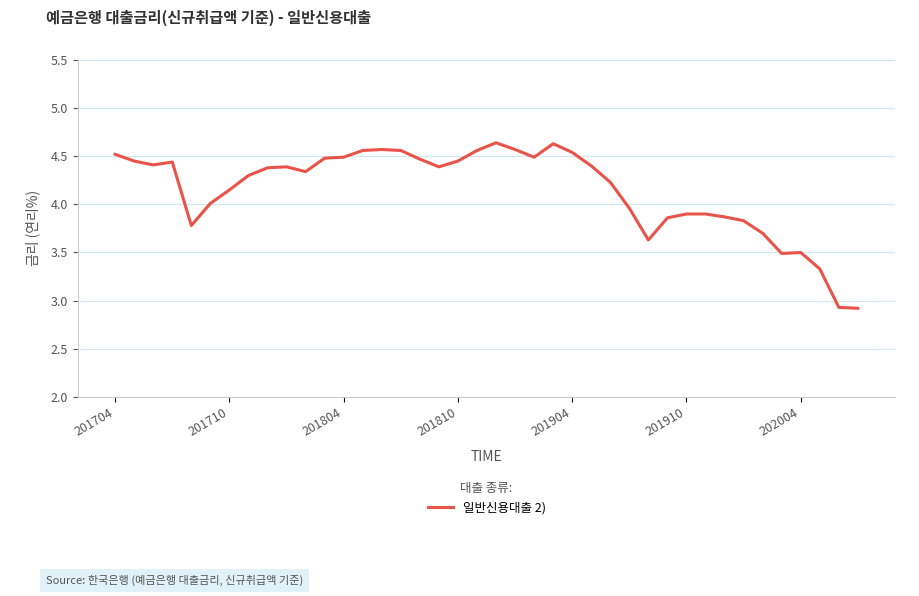

What is the minimum value shown in the chart?

2.9